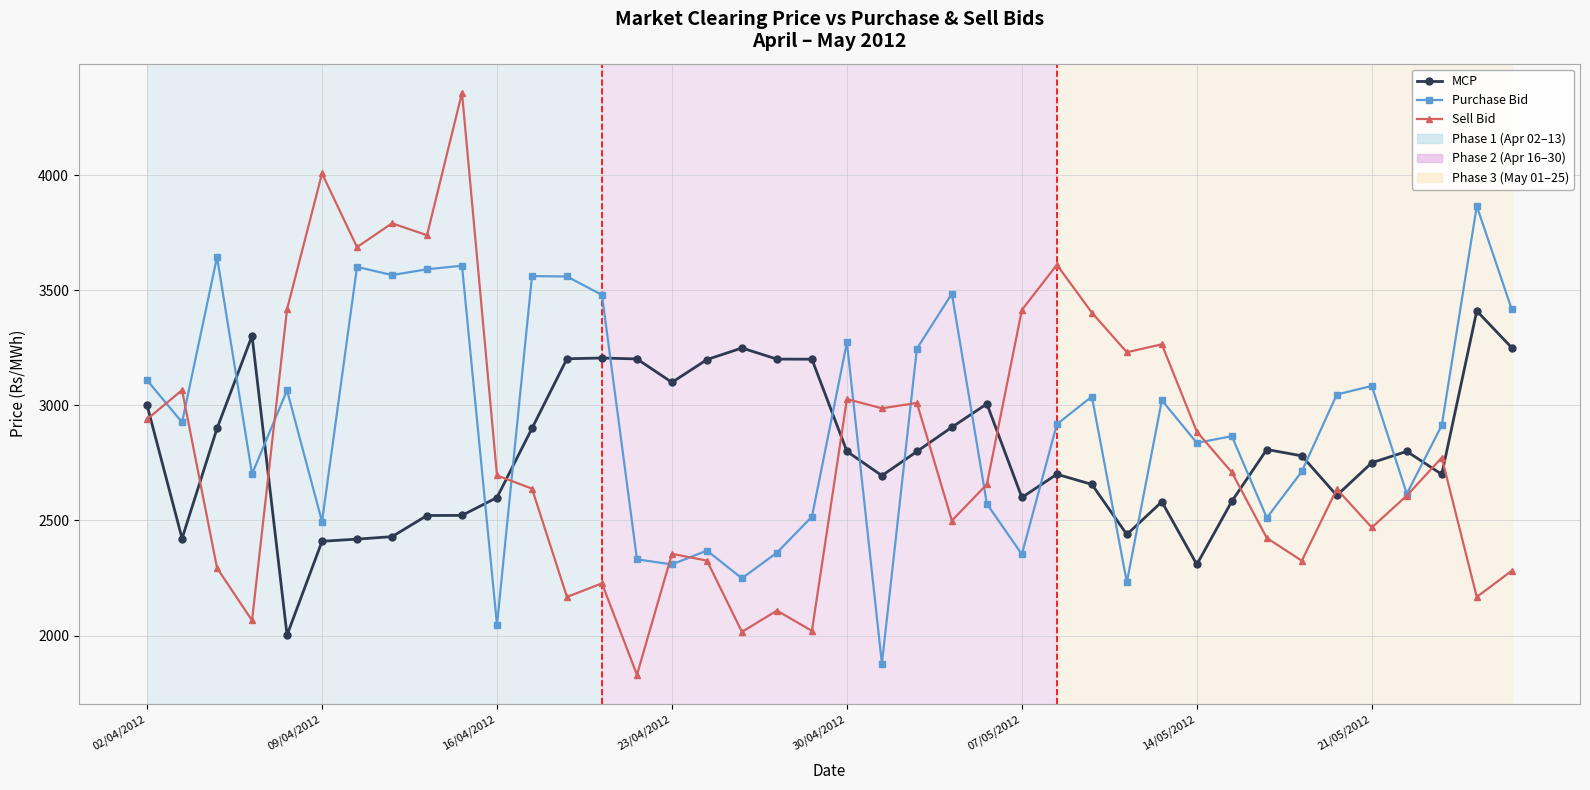

True or false: Purchase Bid and MCP intersect in this chart.

True